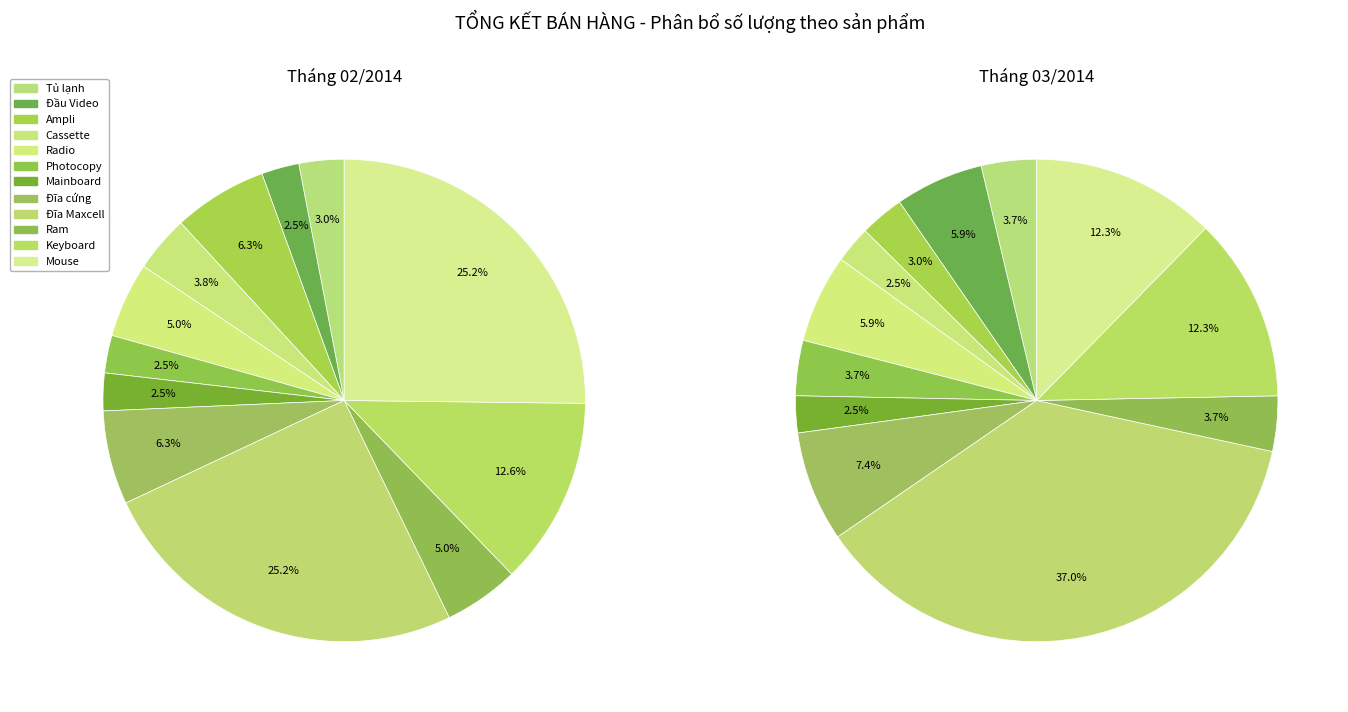

To the nearest percent, what is the average slice percentage?

8%